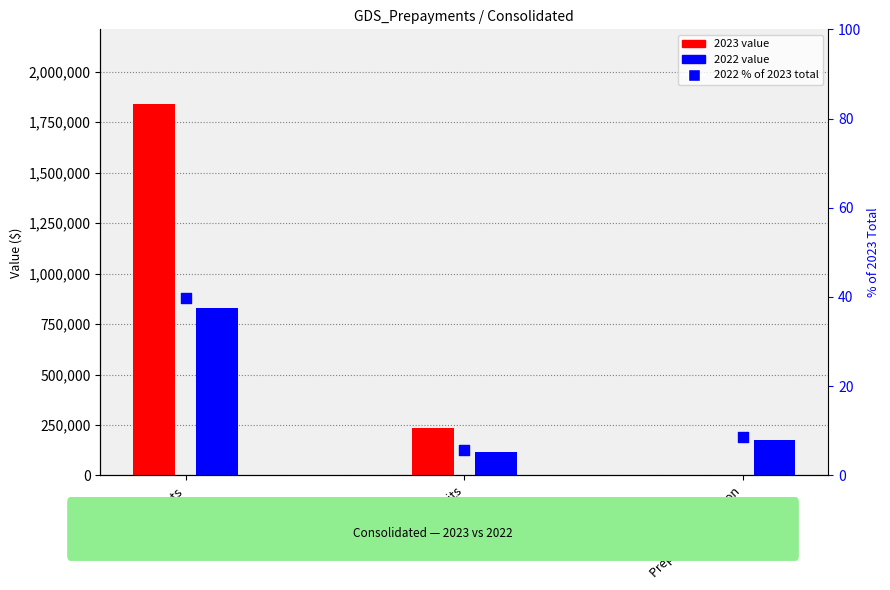

Approximately how many times larger is the value at Other deposits compared to Prepayments?

0.1